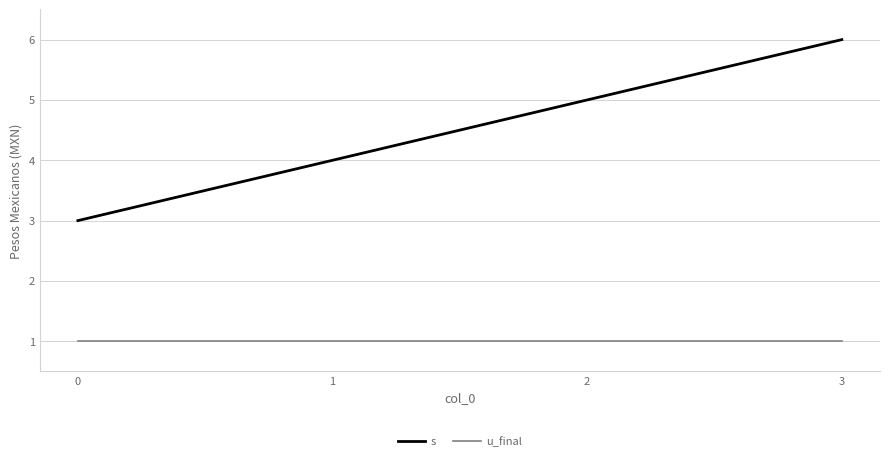

Is the value of s at 0 greater than the value of u_final at 1?

Yes